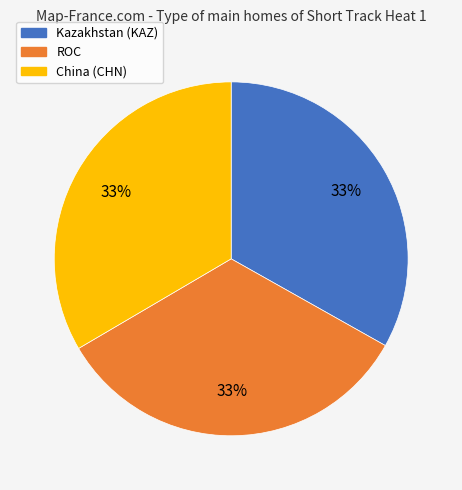

Does China (CHN) account for over 50% of the chart?

No